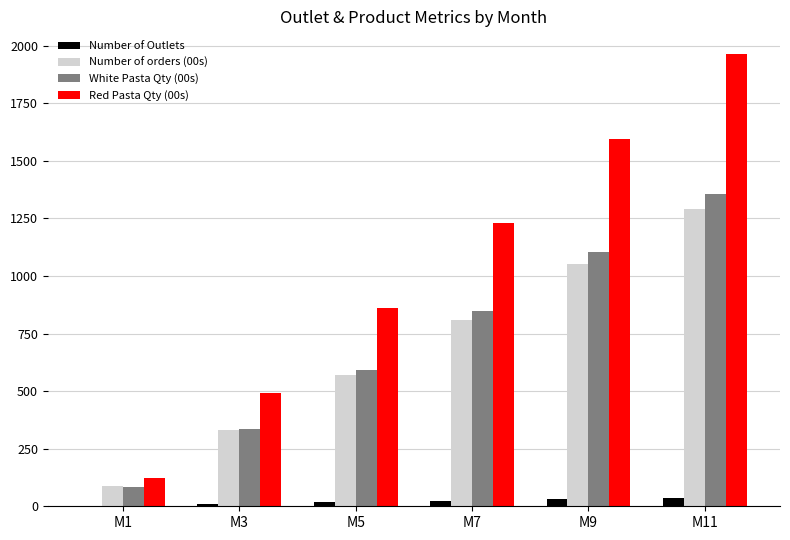

What is the total value across all series at M5?

2039